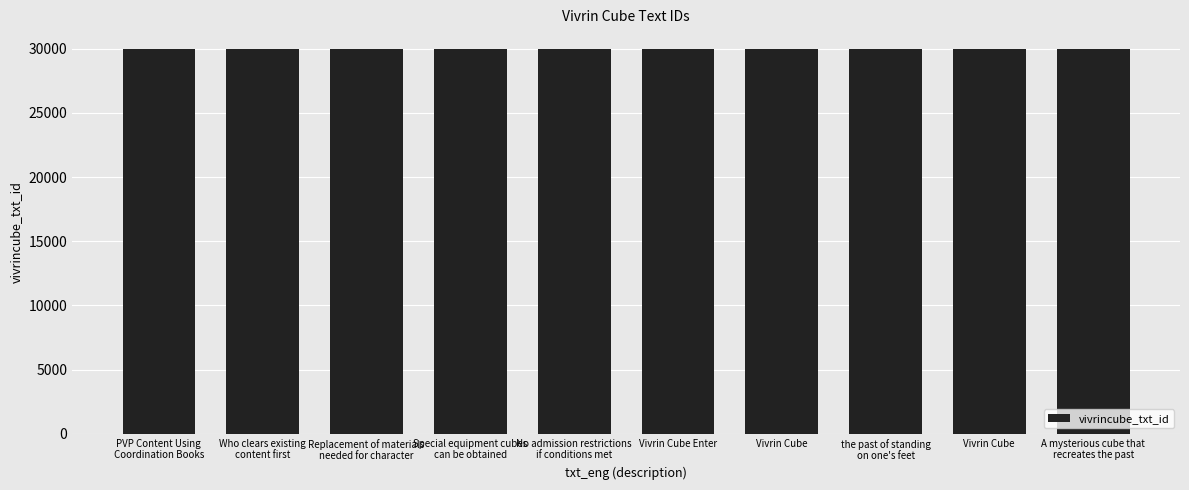

The chart shows a value of 6040 at Vivrin Cube. True or false?

False